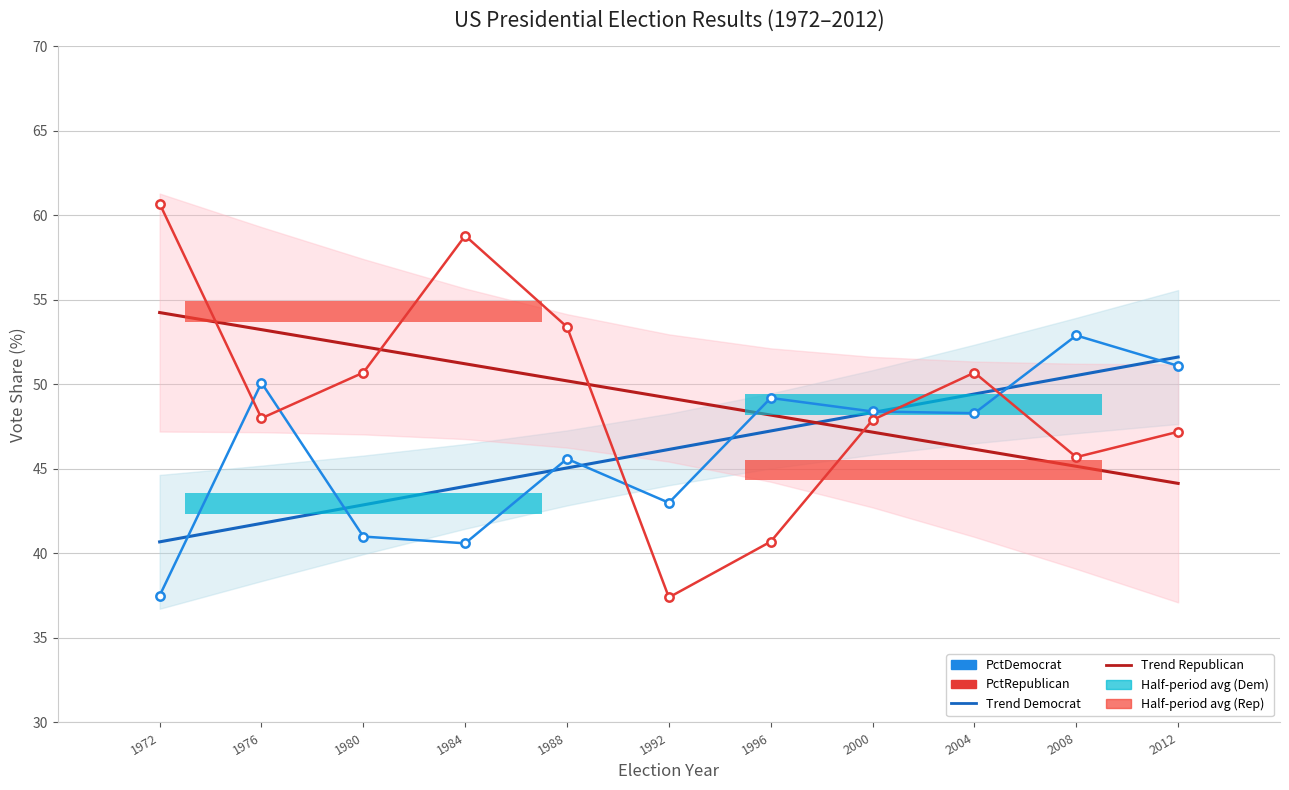

Reading left to right, extract all data points from this chart.

Trend Democrat: 40.7	41.8	42.9	44.0	45.1	46.2	47.2	48.3	49.4	50.5	51.6
Trend Republican: 54.3	53.2	52.2	51.2	50.2	49.2	48.2	47.2	46.2	45.2	44.1
PctDemocrat: 37.5	50.1	41.0	40.6	45.6	43.0	49.2	48.4	48.3	52.9	51.1
PctRepublican: 60.7	48.0	50.7	58.8	53.4	37.4	40.7	47.9	50.7	45.7	47.2